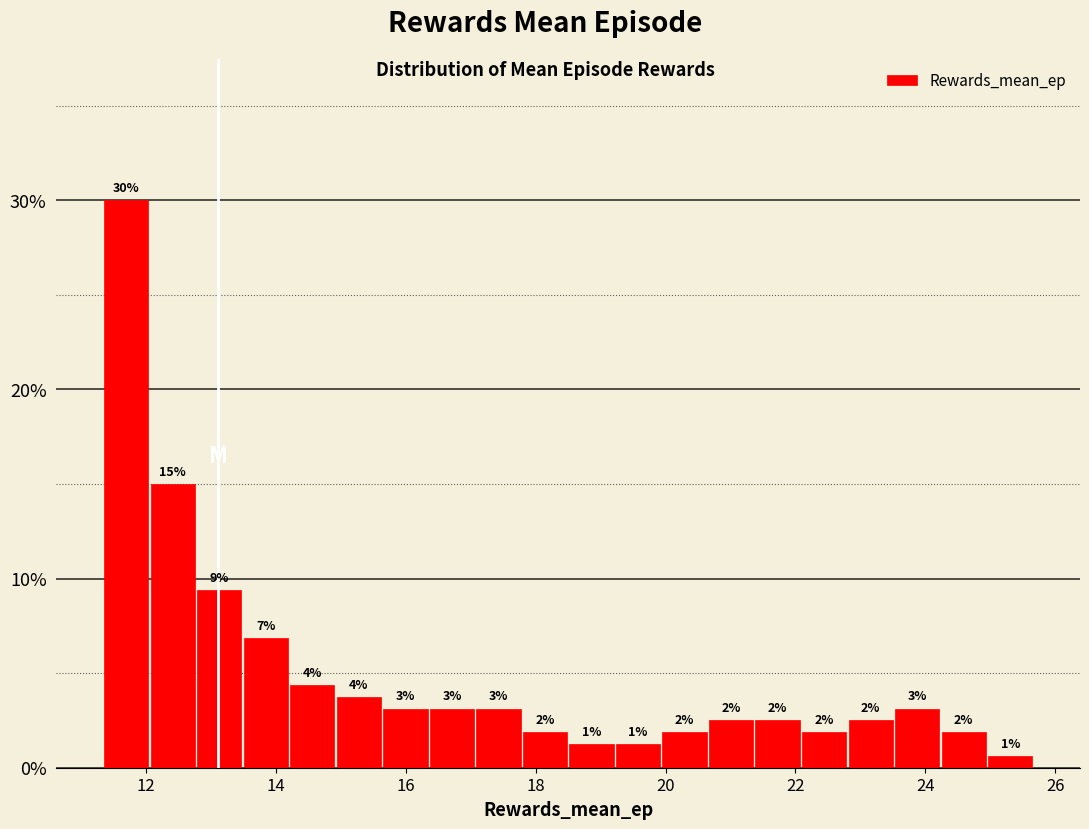

Read against the x-axis, roughly where is the centre of the tallest bar?

11.6